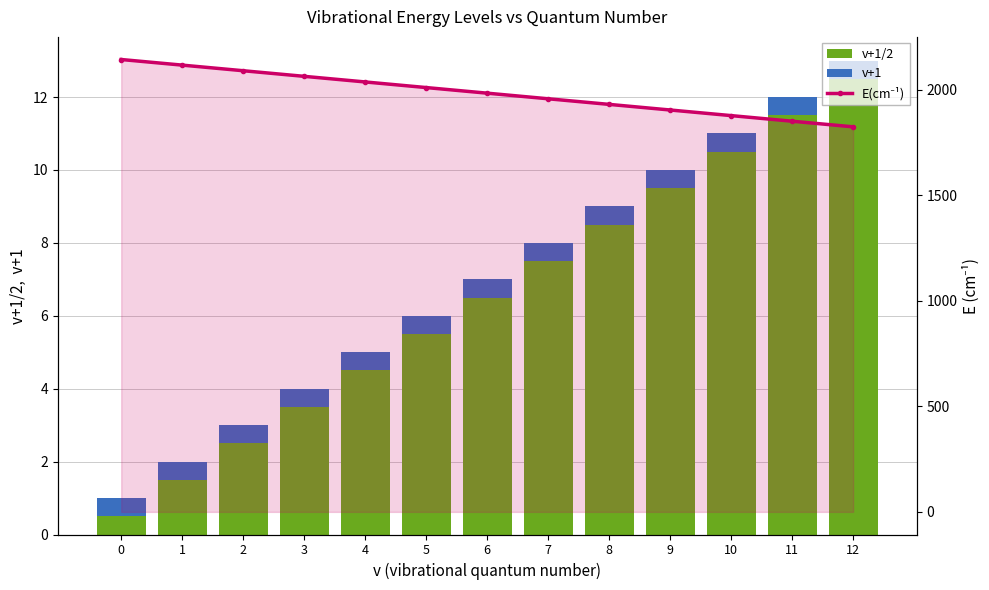

What is the lowest value of the E(cm⁻¹) series?

1824.3